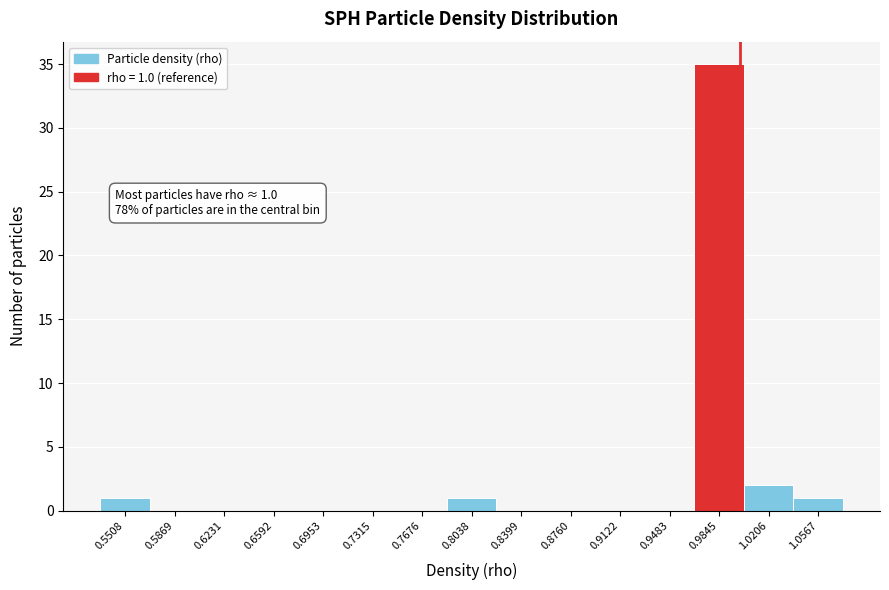

Which range on the x-axis has the tallest bar?

0.965 to 1.005